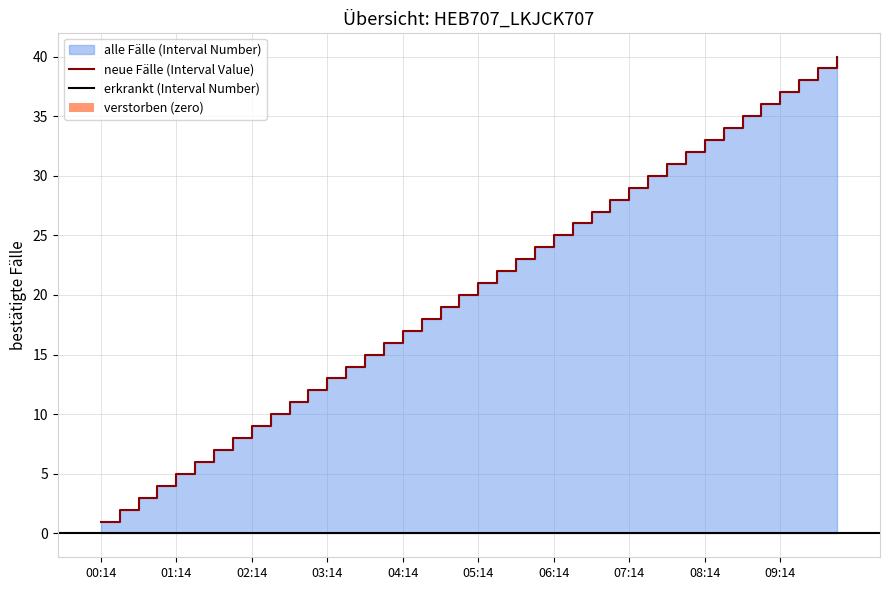

What position from the left is 2025-06-17 08:44:59?

35